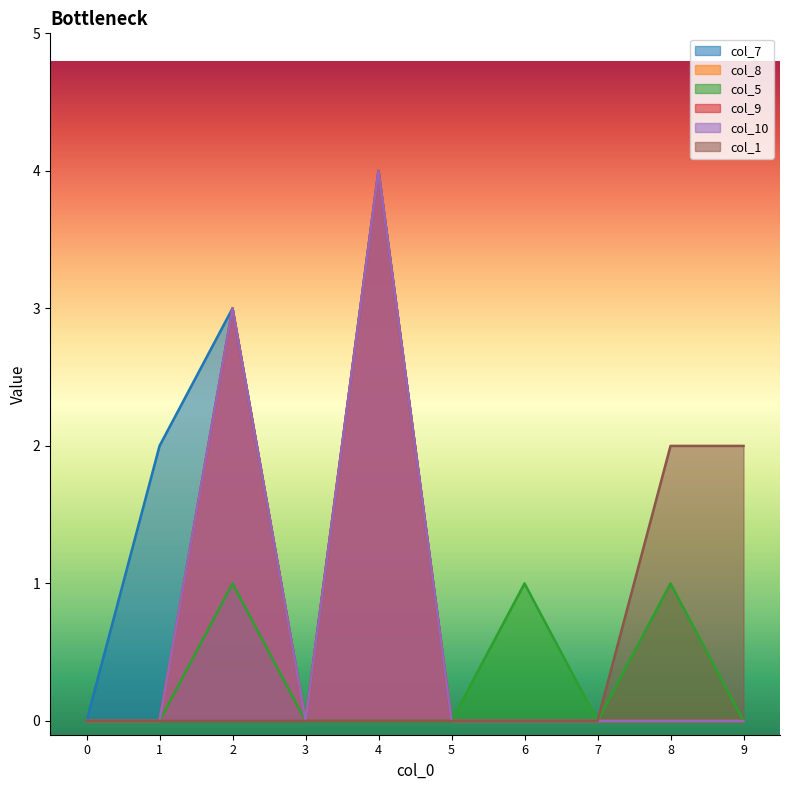

Does the chart display data point markers on the line(s)?

No